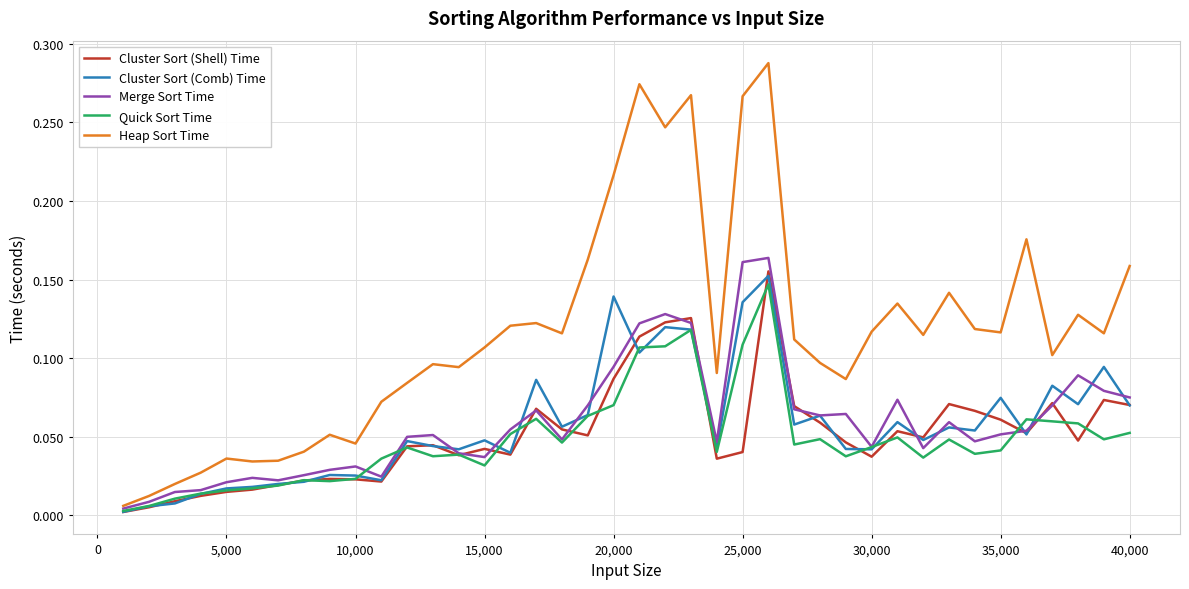

True or false: Cluster Sort (Comb) Time has a value of 0.0 at 40,000.

False